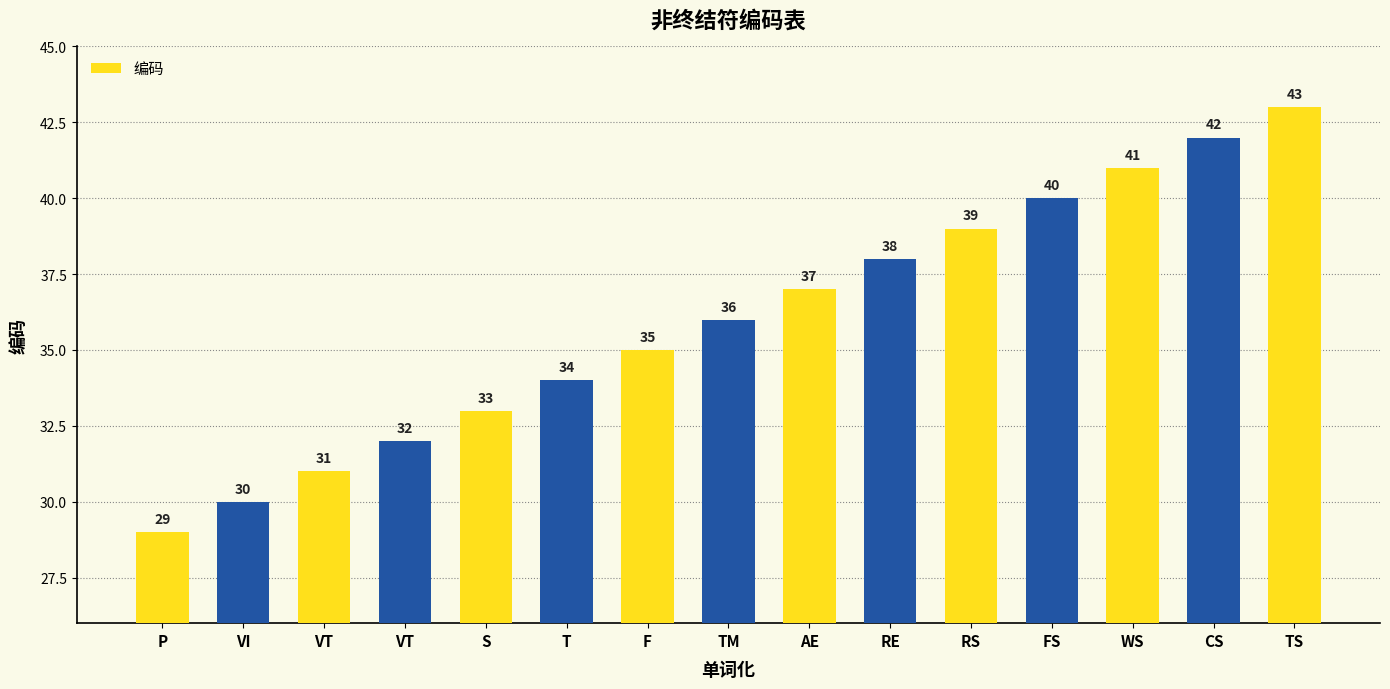

What is the ratio of the value at VT to the value at CS?

0.7